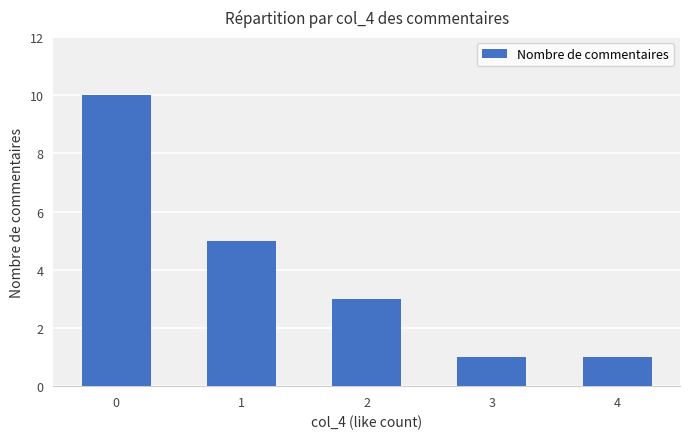

Is it true that the value at 2 is 3?

True